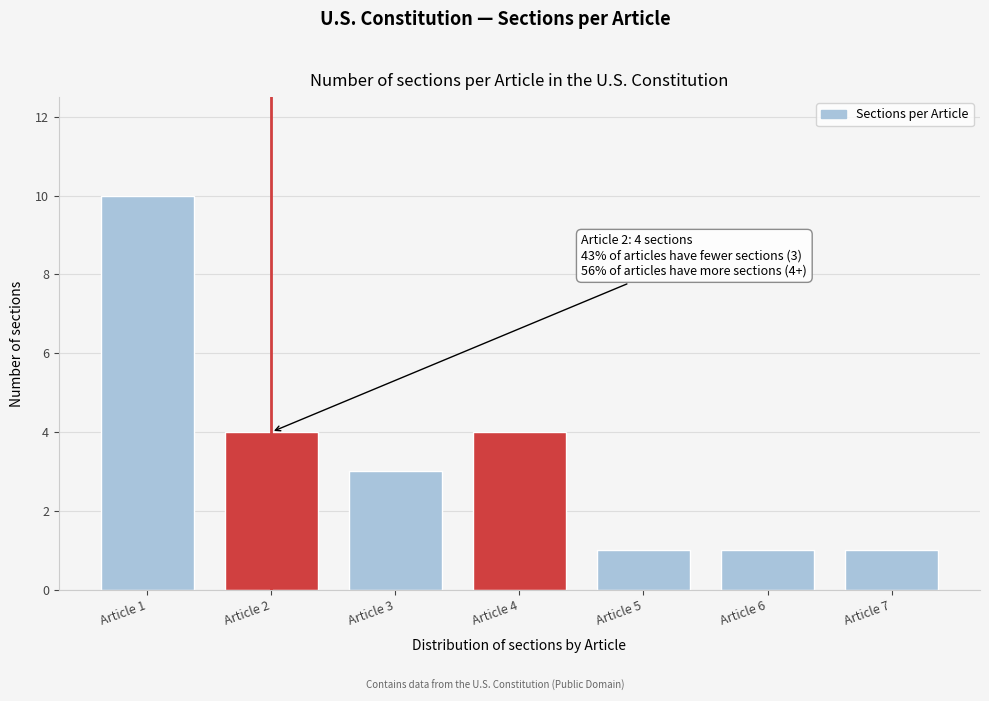

Reading left to right, extract all data points from this chart.

10	4	3	4	1	1	1